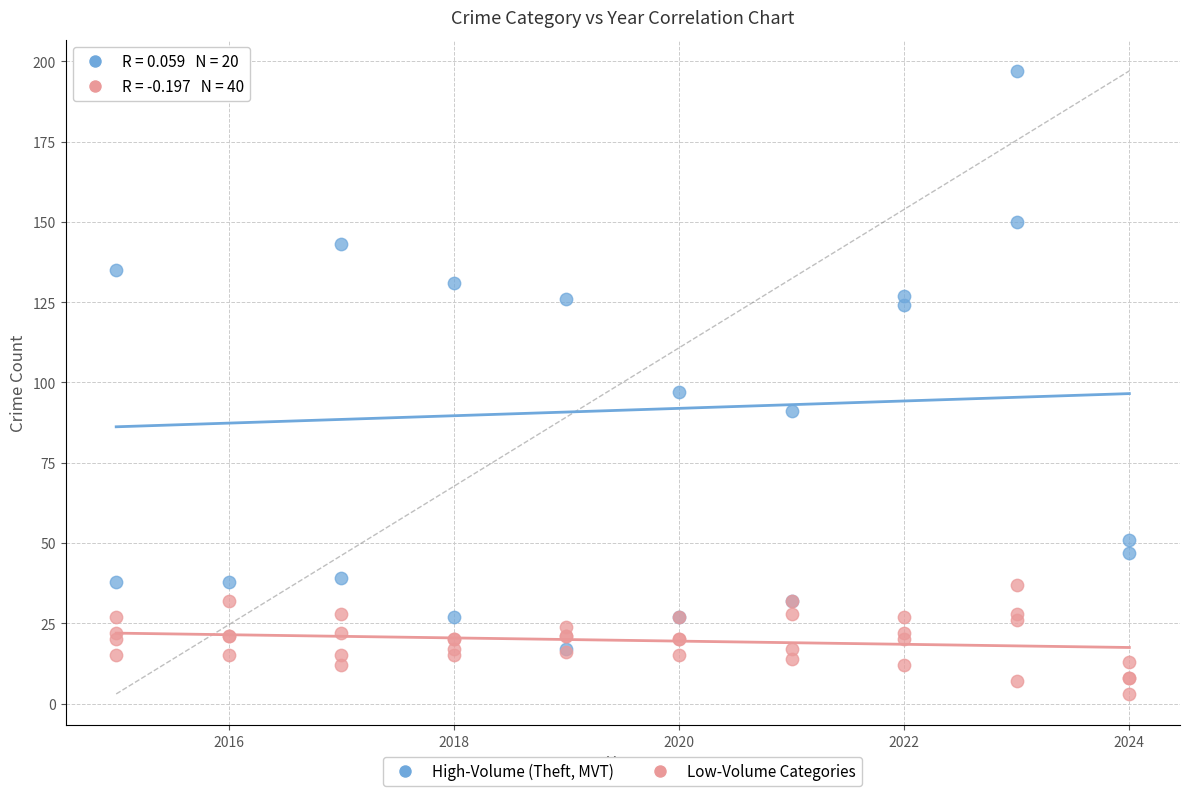

Which series contains the highest Y value?

High-Volume (Theft, MVT)